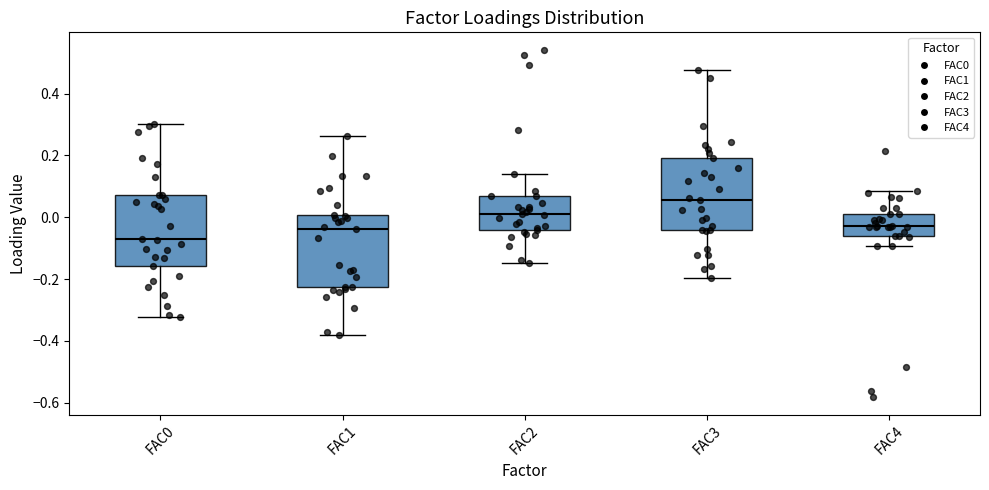

Which box's median line is the highest?

FAC3